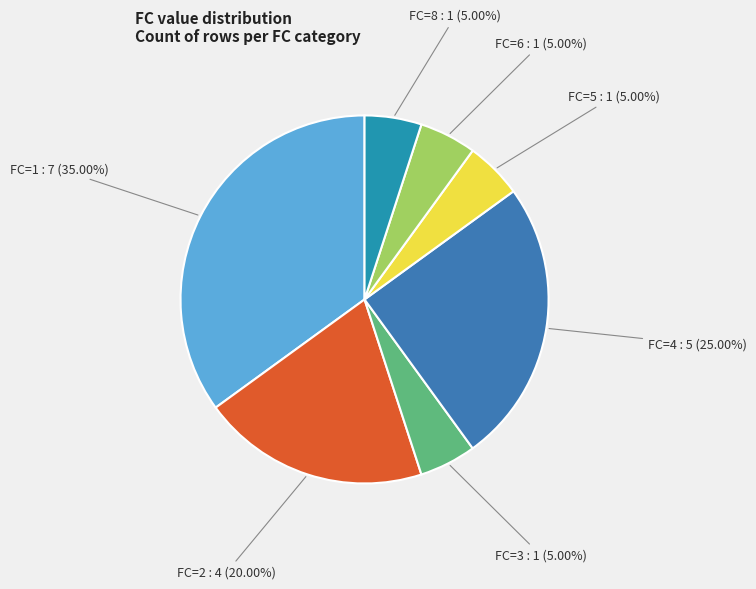

Between FC=2 : 4 (20.00%) and FC=5 : 1 (5.00%), which is larger?

FC=2 : 4 (20.00%)